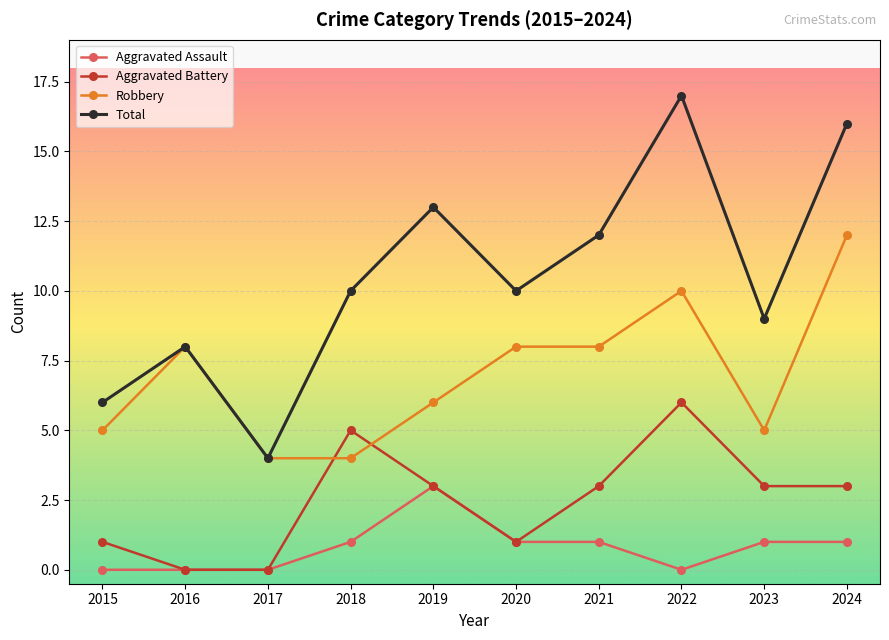

Count the Robbery values in the range 5 to 8.

6